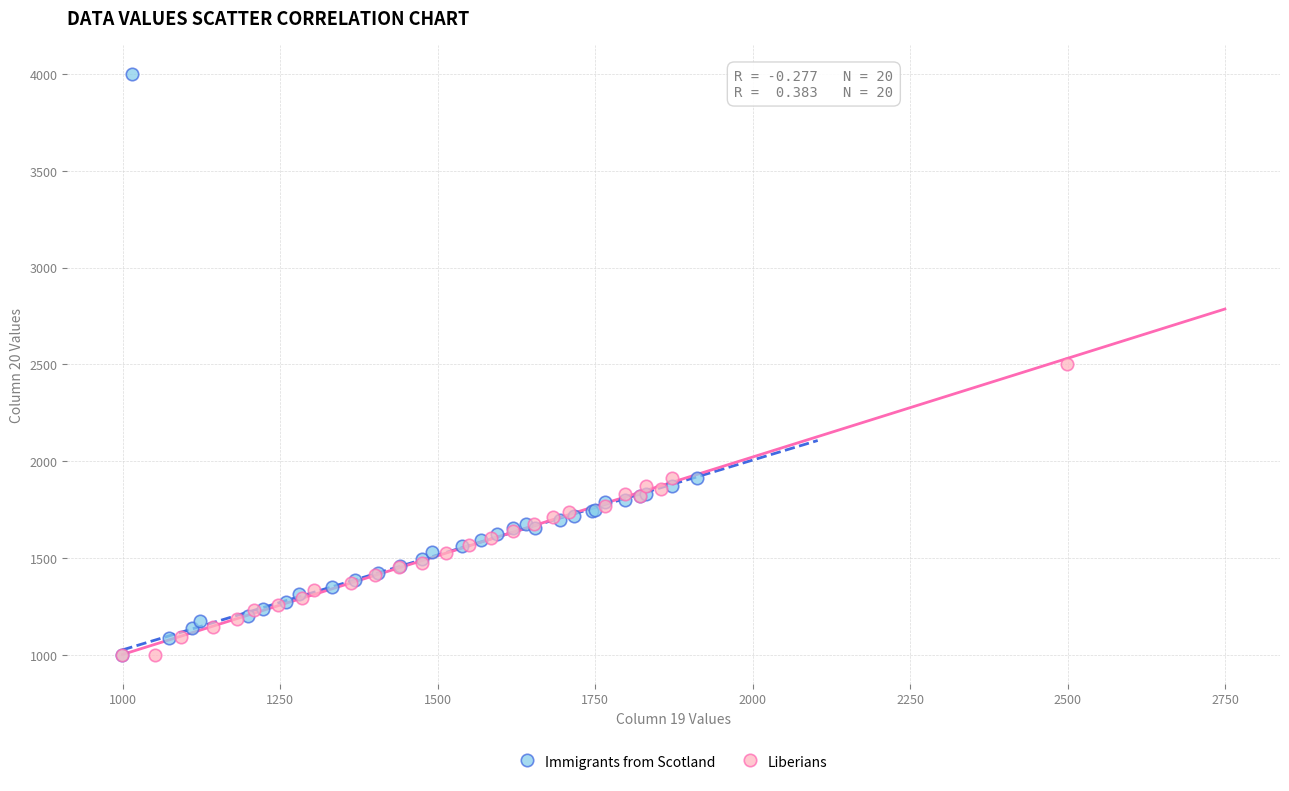

What are all the series names shown in the legend?

Immigrants from Scotland, Liberians